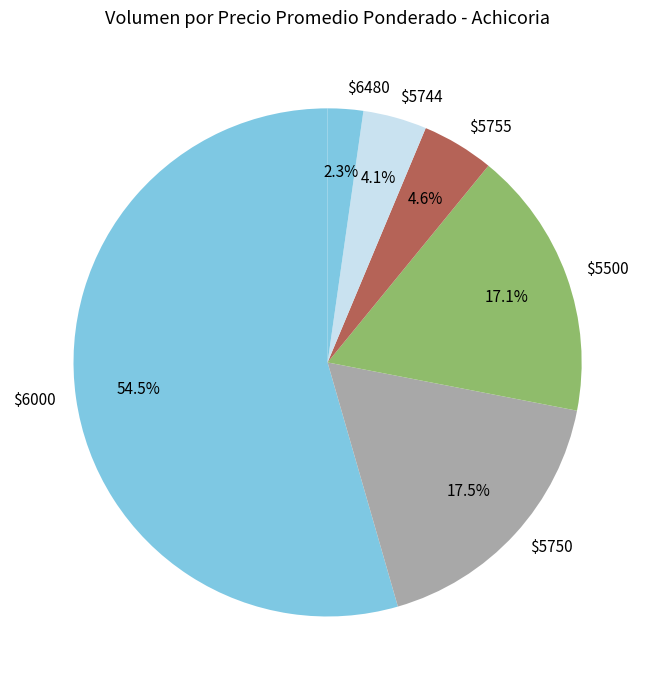

How much of the chart is everything except $5744?

95.9%